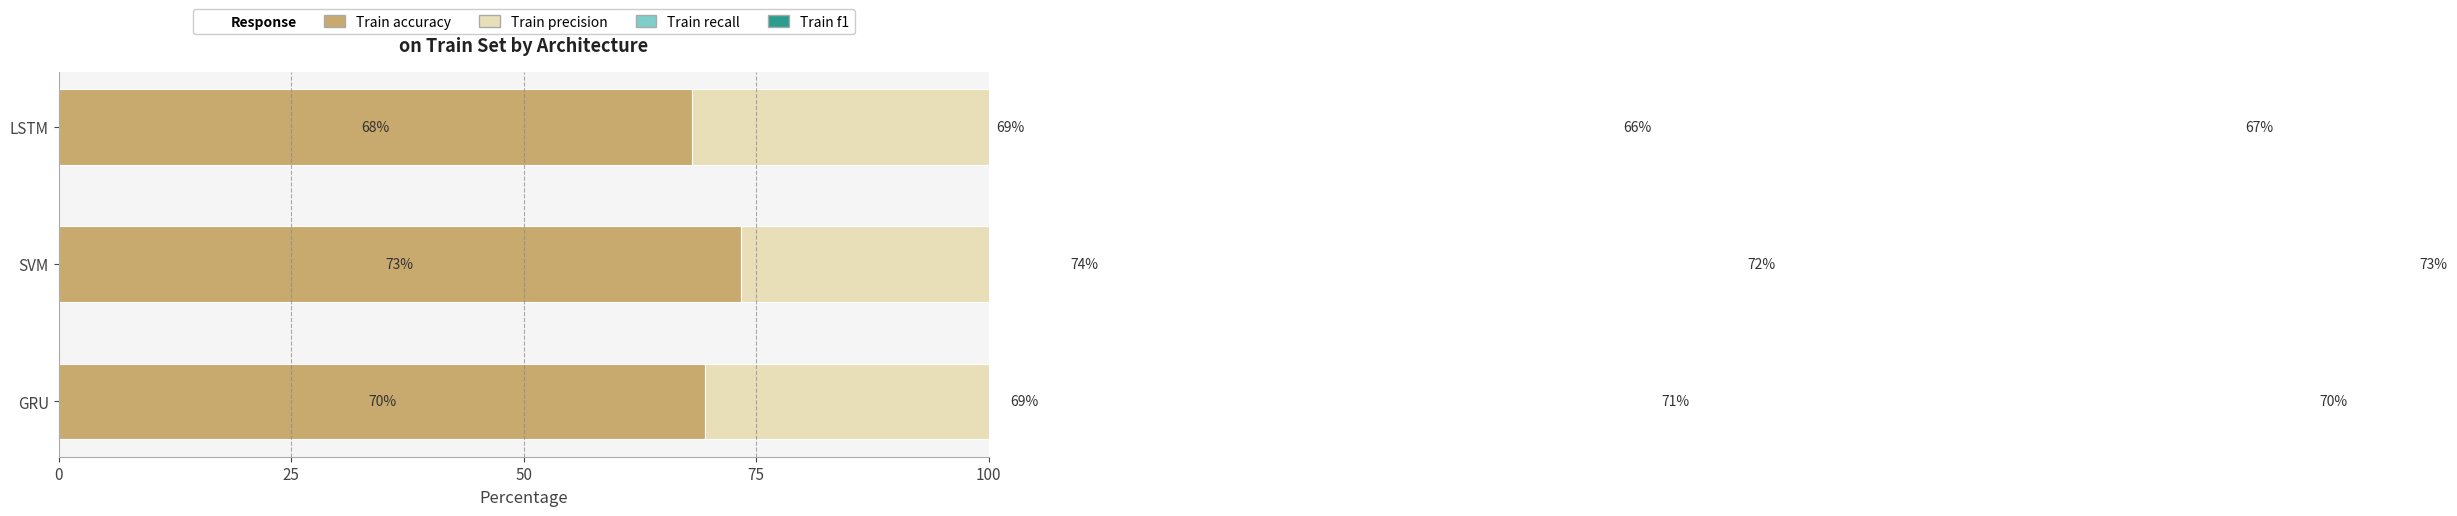

Which series changed the most between GRU and LSTM?

Train recall